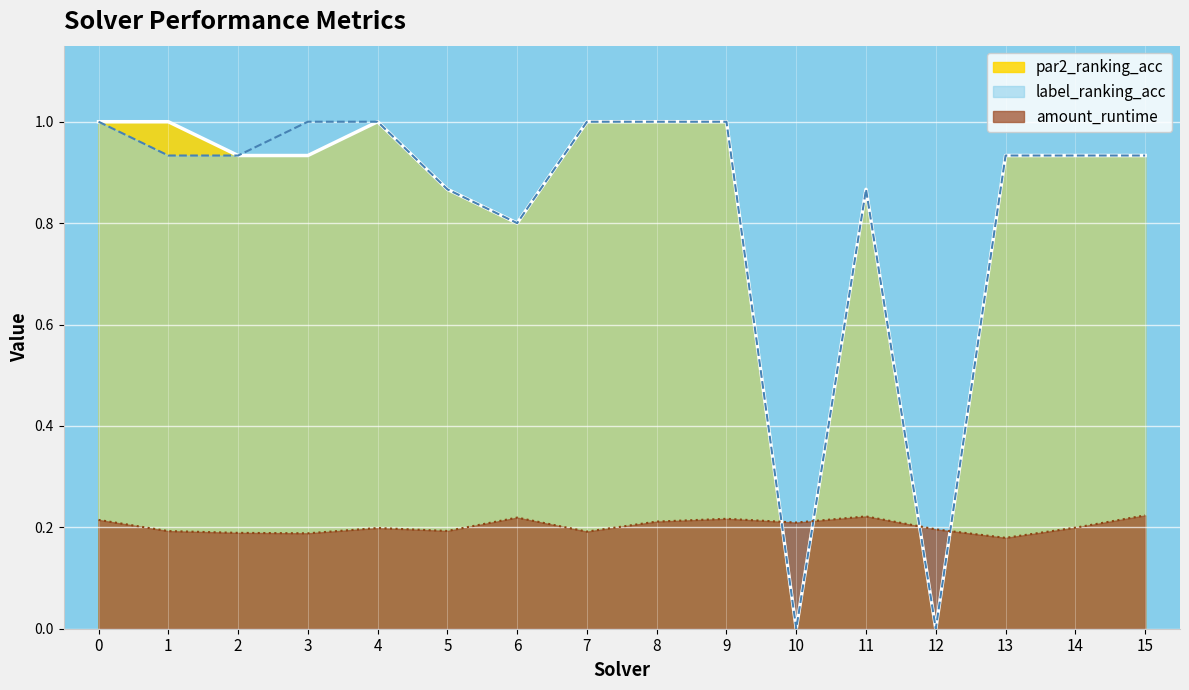

What is the total value across all series at 1?

2.1